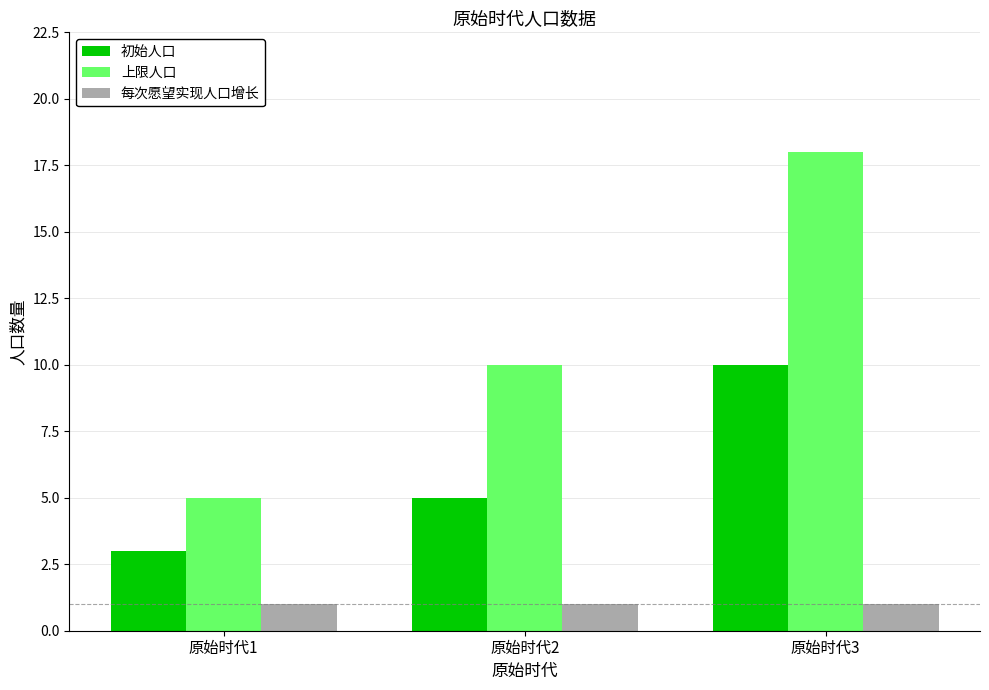

Reading left to right, extract all data points from this chart.

初始人口: 原始时代1=3	原始时代2=5	原始时代3=10
上限人口: 原始时代1=5	原始时代2=10	原始时代3=18
每次愿望实现人口增长: 原始时代1=1	原始时代2=1	原始时代3=1